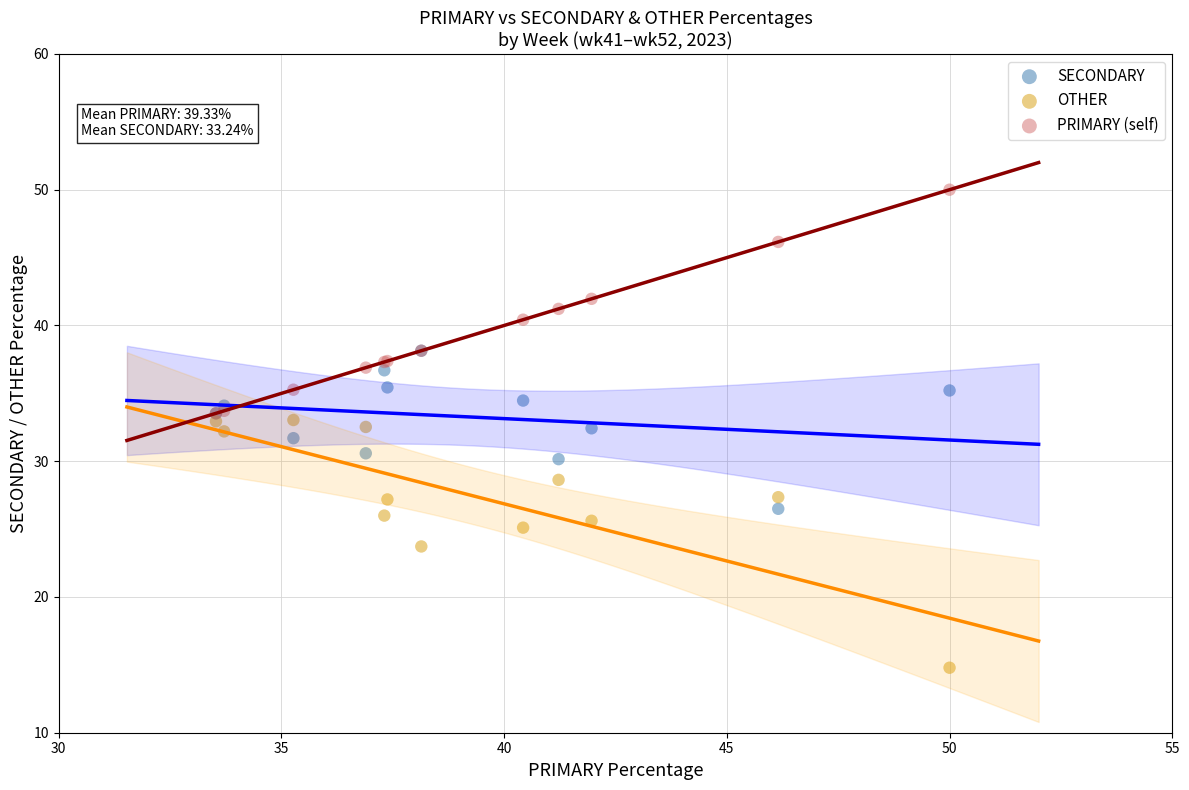

In the OTHER series, what Y value is closest to 23?

23.7